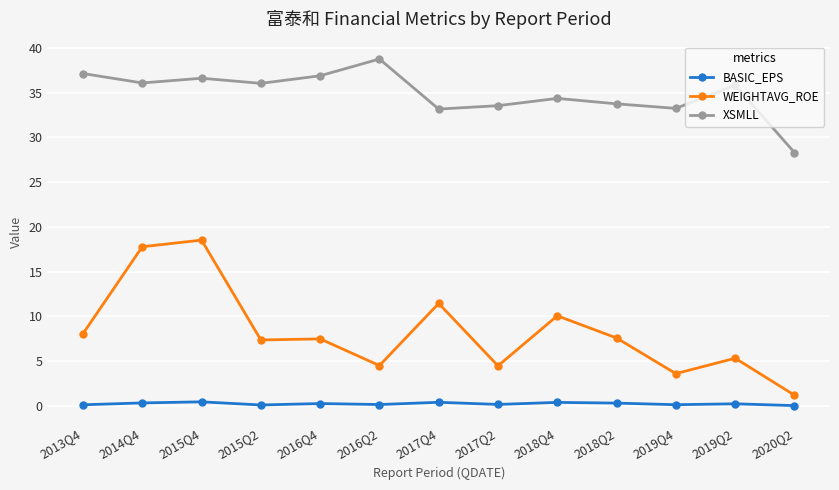

What is the label of the 12th point from the right?

2014Q4